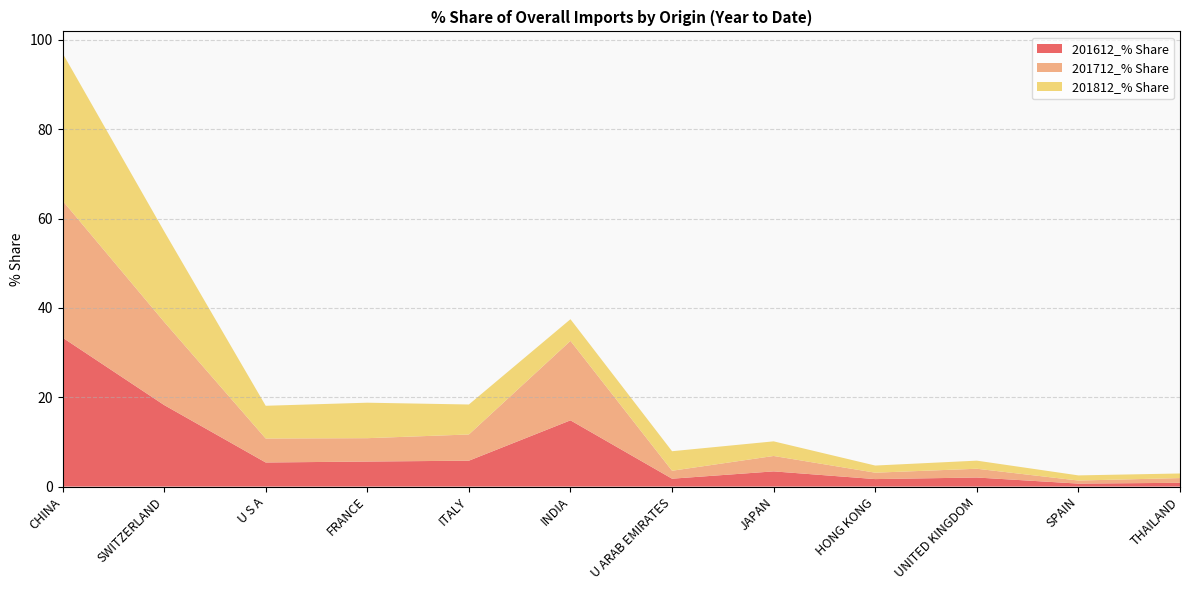

Reading right to left, extract all data points from this chart.

201612_% Share: 0.8	0.7	2.0	1.7	3.4	1.8	14.8	5.8	5.6	5.4	18.3	33.4
201712_% Share: 1.1	0.7	2.0	1.4	3.4	1.8	17.8	5.9	5.2	5.4	18.6	30.7
201812_% Share: 1.0	1.2	1.8	1.6	3.3	4.4	4.8	6.7	7.9	7.3	20.3	33.0